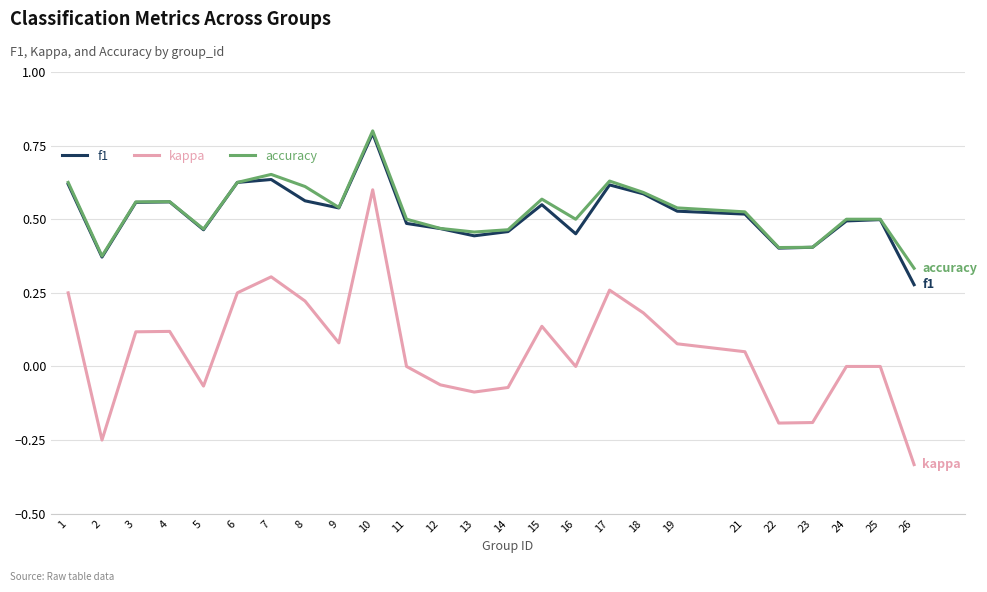

What is the total value across all series at 6?

1.5